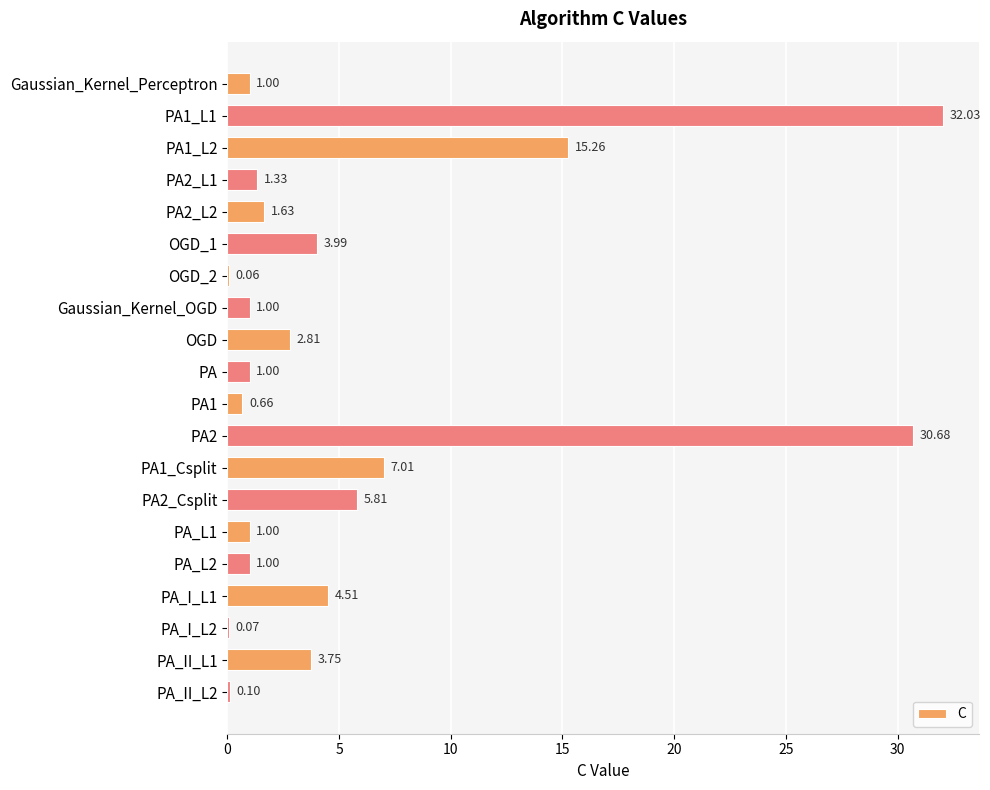

What is the average value?

5.7